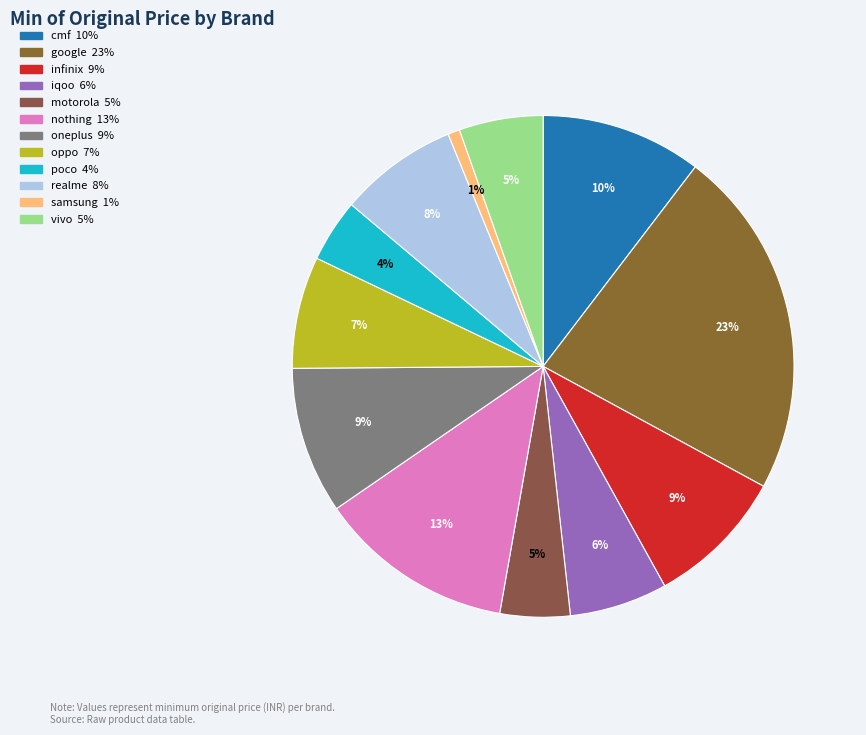

Which has a higher value, motorola or vivo?

vivo